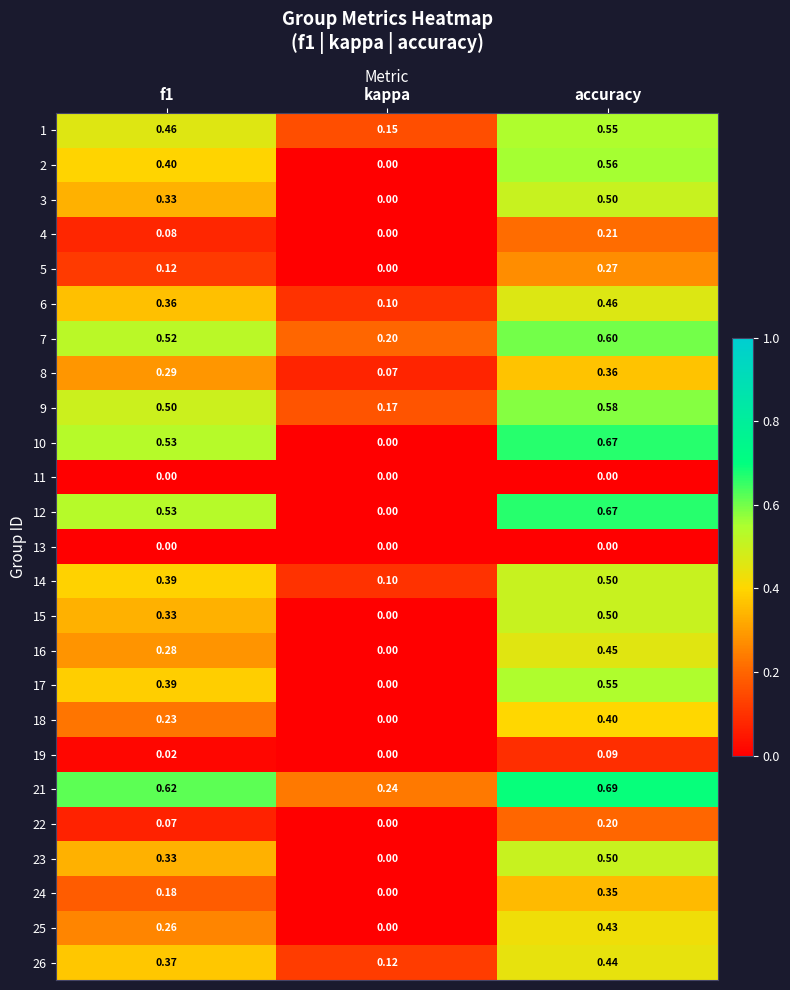

Where is 7 nearest to the value 0?

kappa